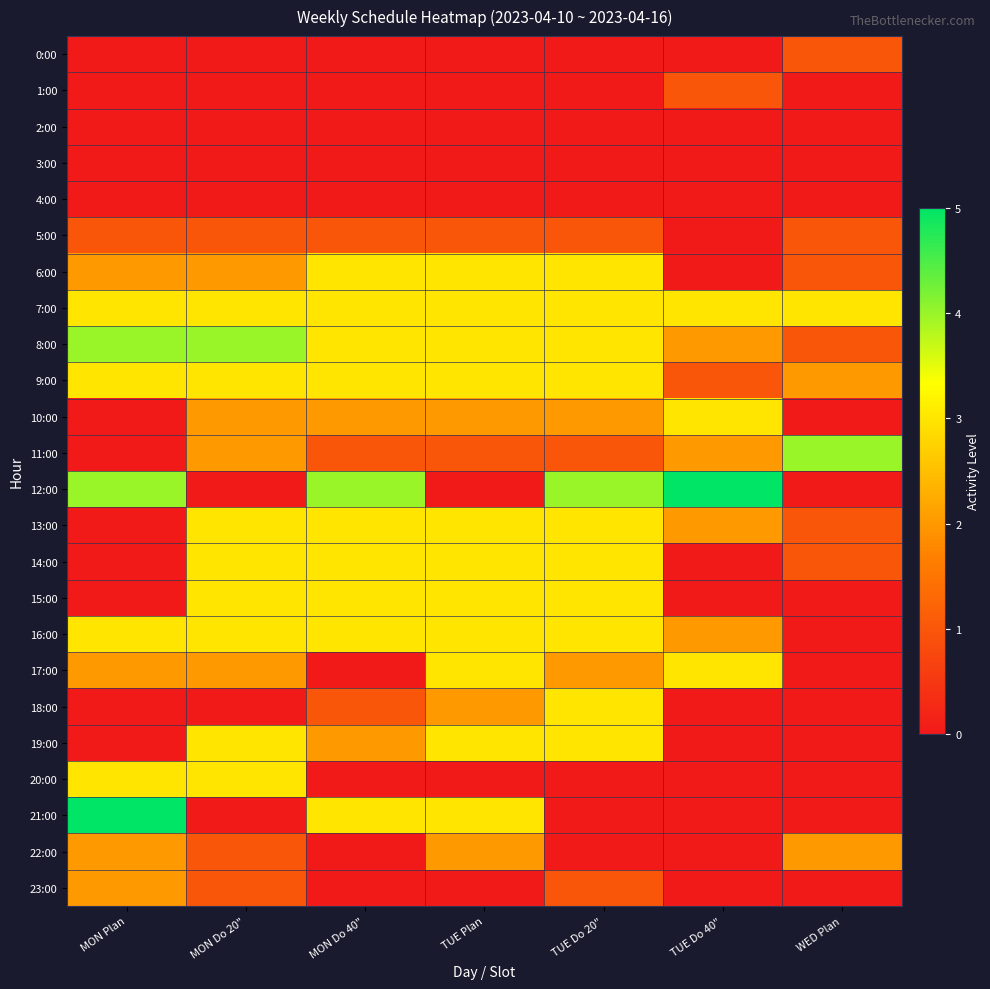

What is the difference between the highest and lowest values at TUE Do 40"?

5